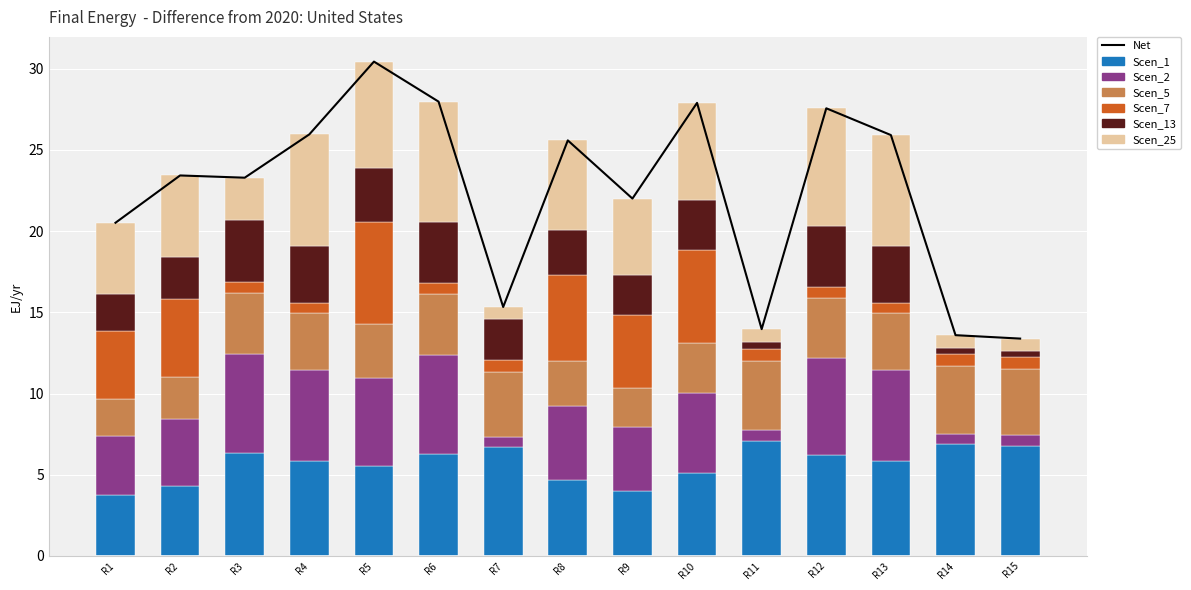

How many series are shown in this chart?

6